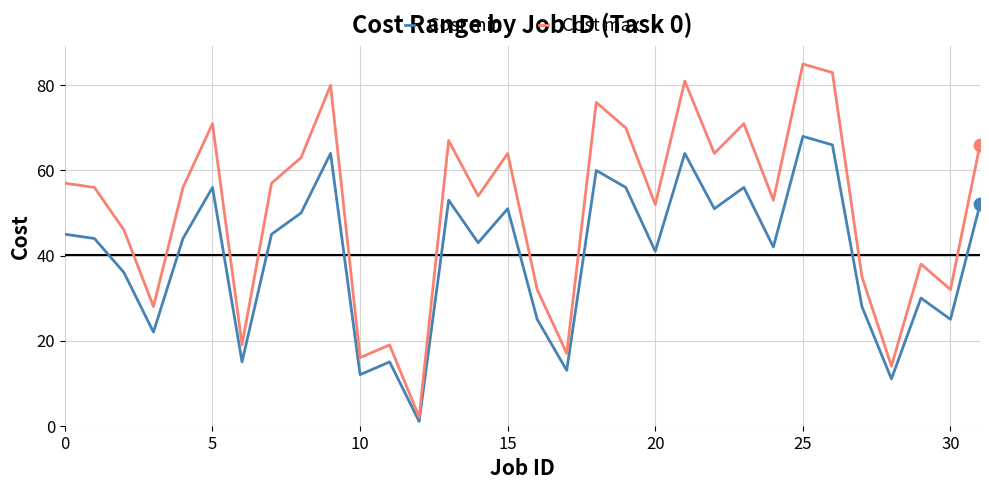

What is the maximum value for Cost max?

85